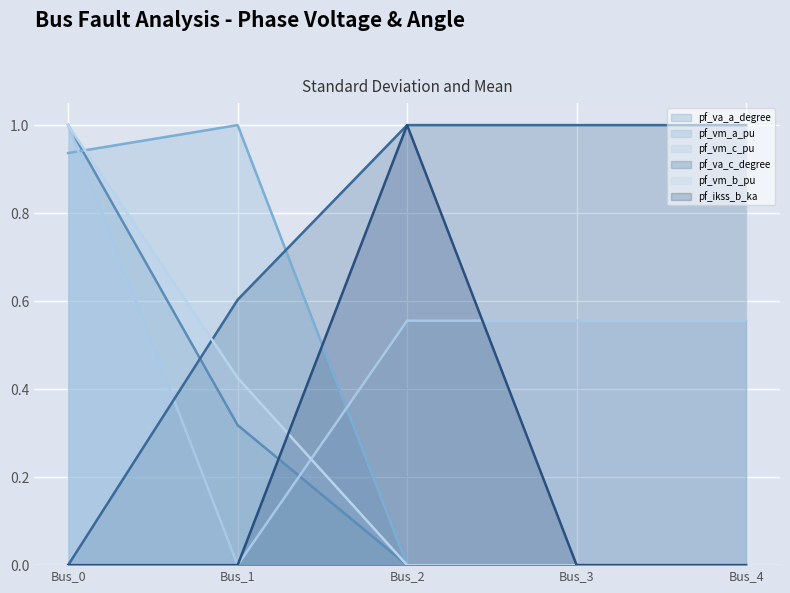

At Bus_4, list the series in order from largest to smallest.

pf_va_c_degree, pf_vm_c_pu, pf_va_a_degree, pf_vm_a_pu, pf_vm_b_pu, pf_ikss_b_ka